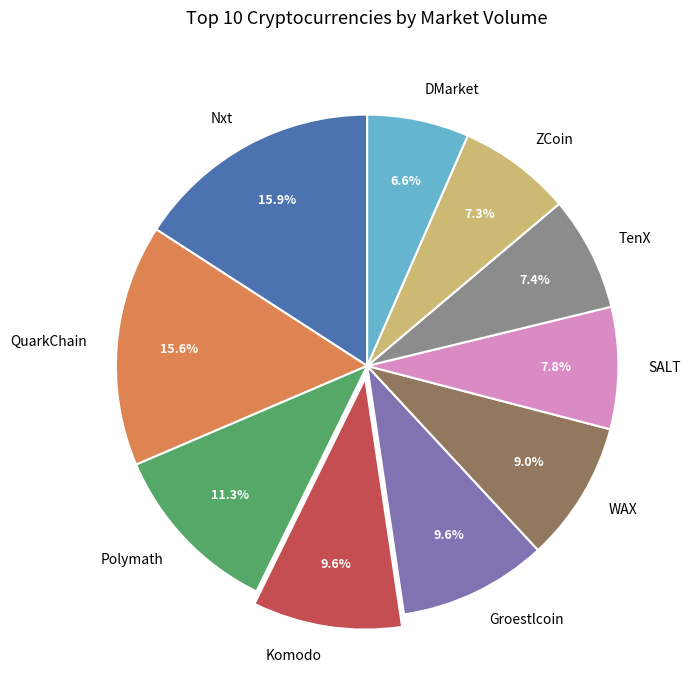

Is there any slice that represents more than half of the pie?

No